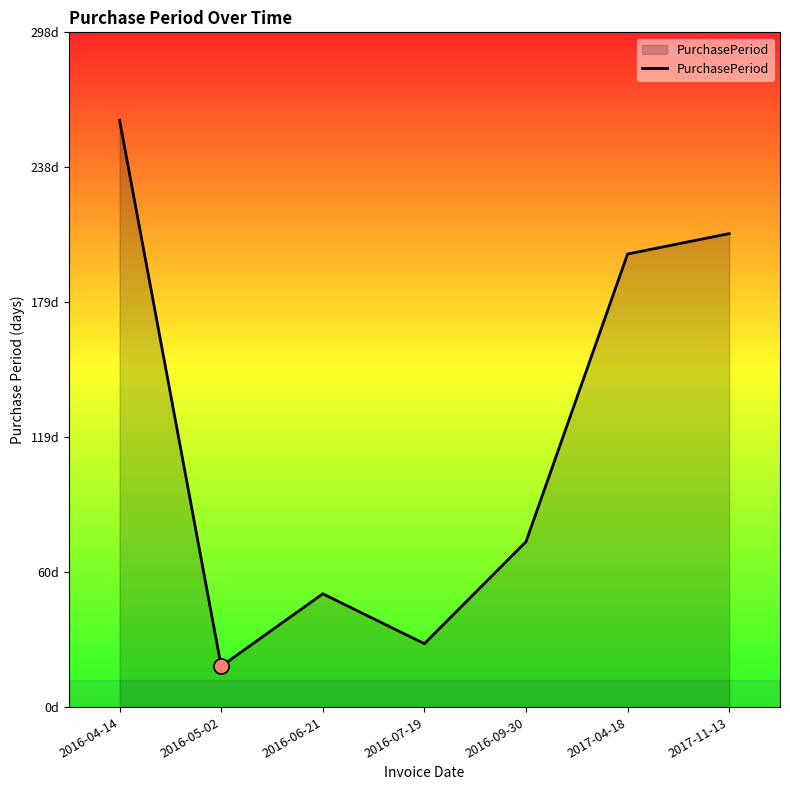

Approximately how many times larger is the value at 2017-11-13 compared to 2016-07-19?

7.5